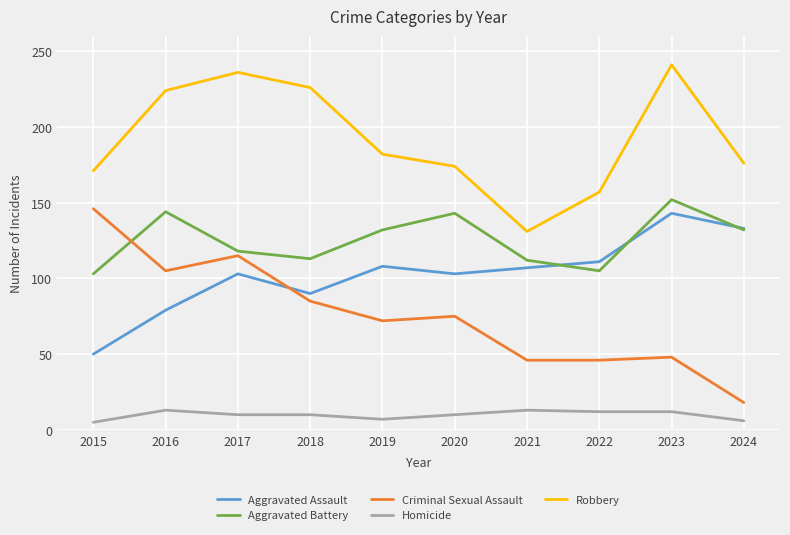

List the series in order of their peak value, lowest first.

Homicide, Aggravated Assault, Criminal Sexual Assault, Aggravated Battery, Robbery